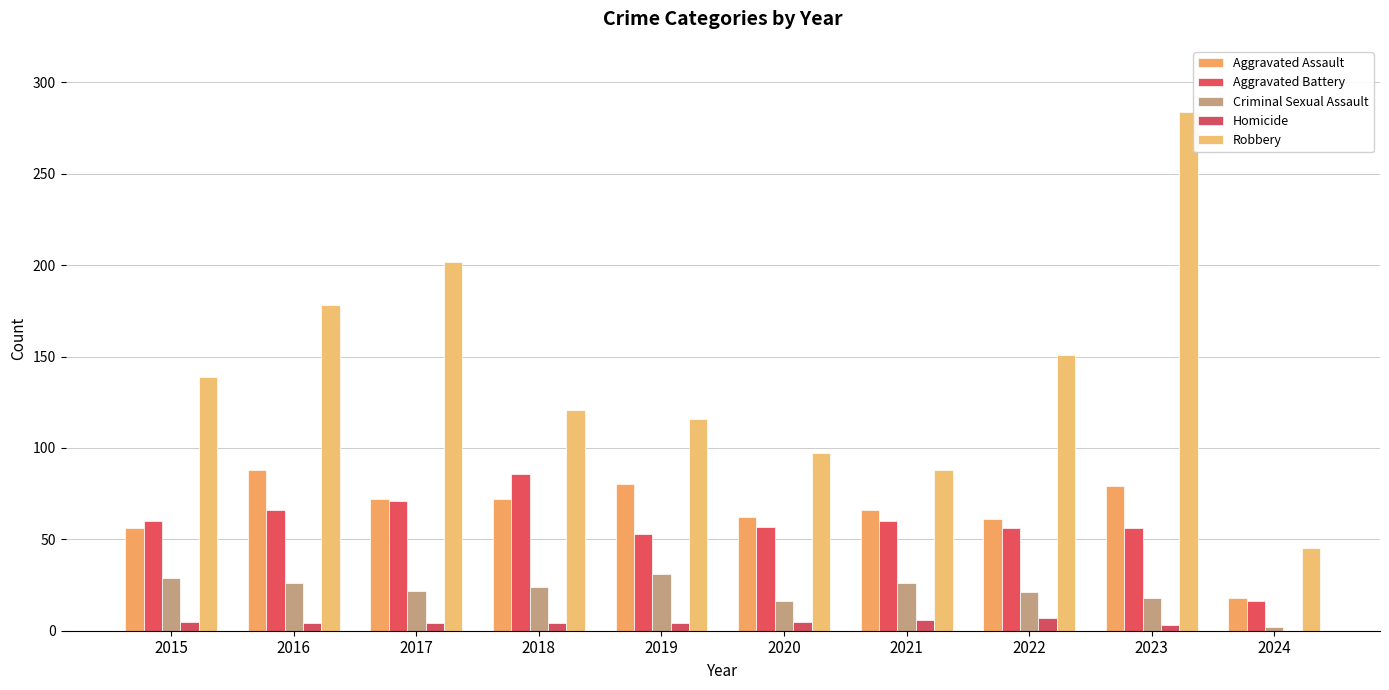

What is the total value across all series at 2016?

362